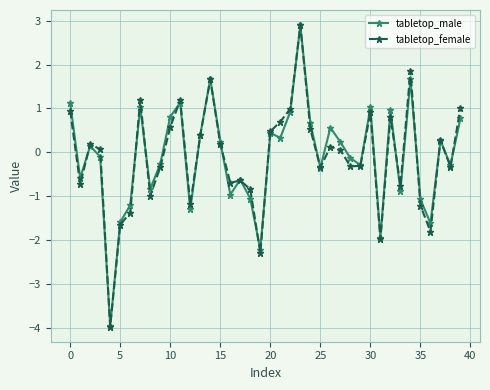

True or false: tabletop_male has more than 2 points higher than both neighbors.

True